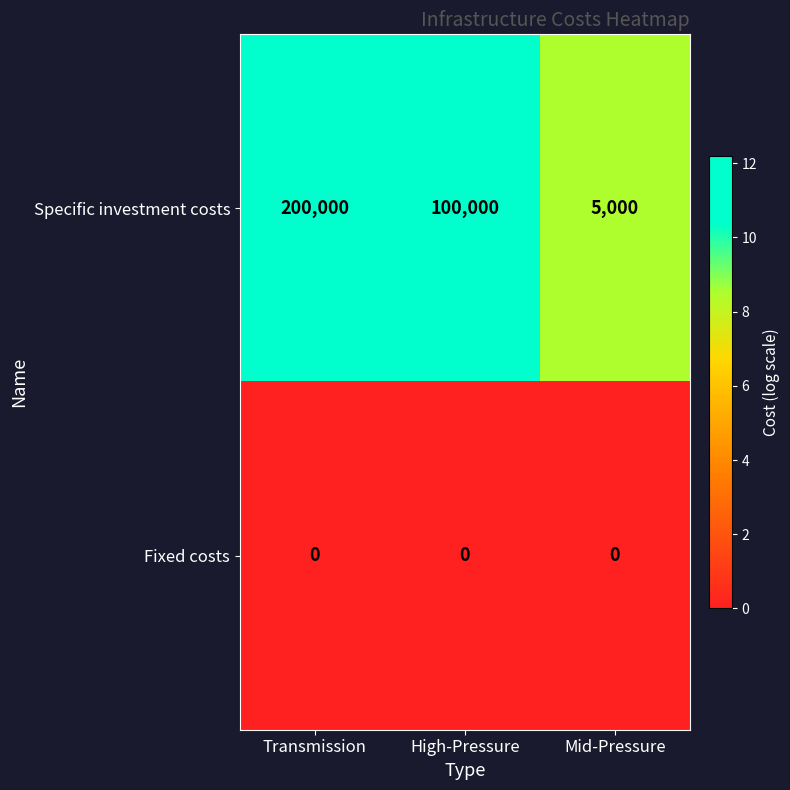

The Fixed costs series shows 0 at Transmission. True or false?

True